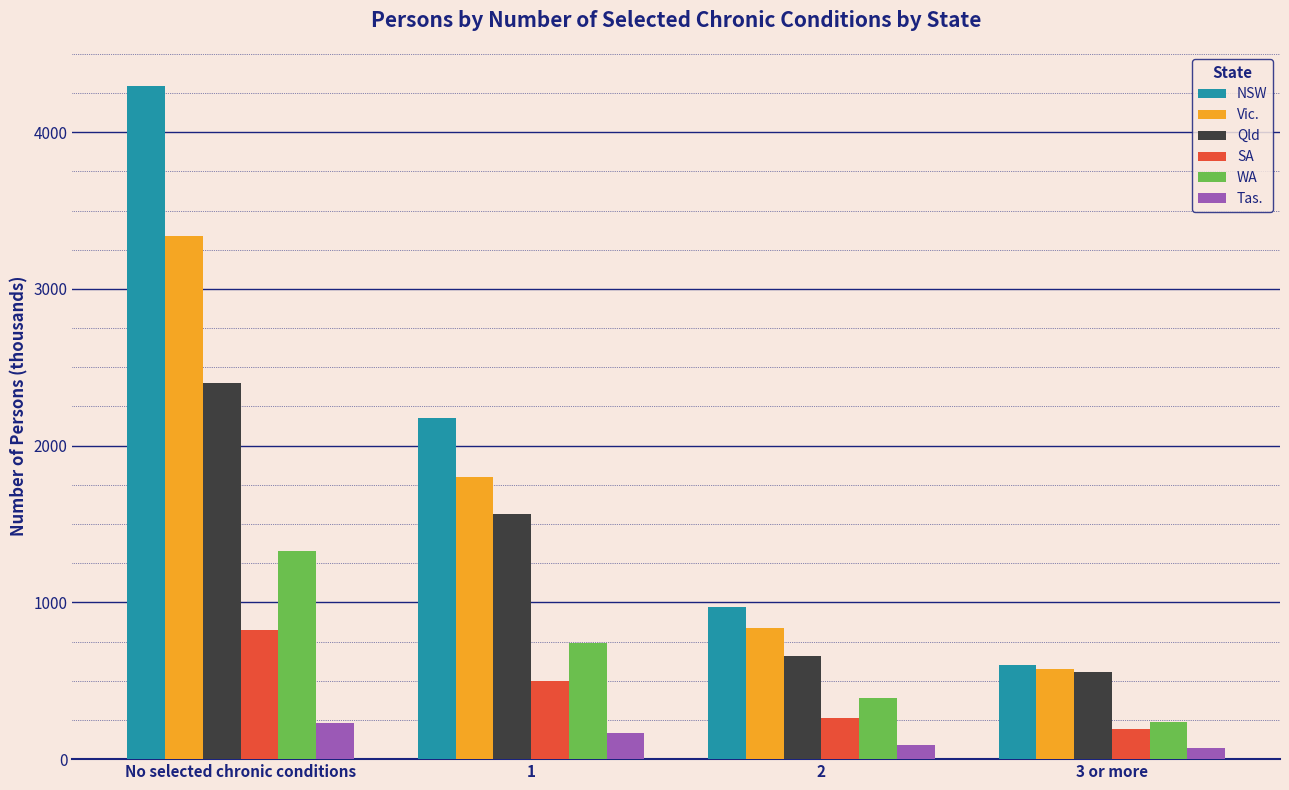

How many data points in NSW are less than 2176?

2